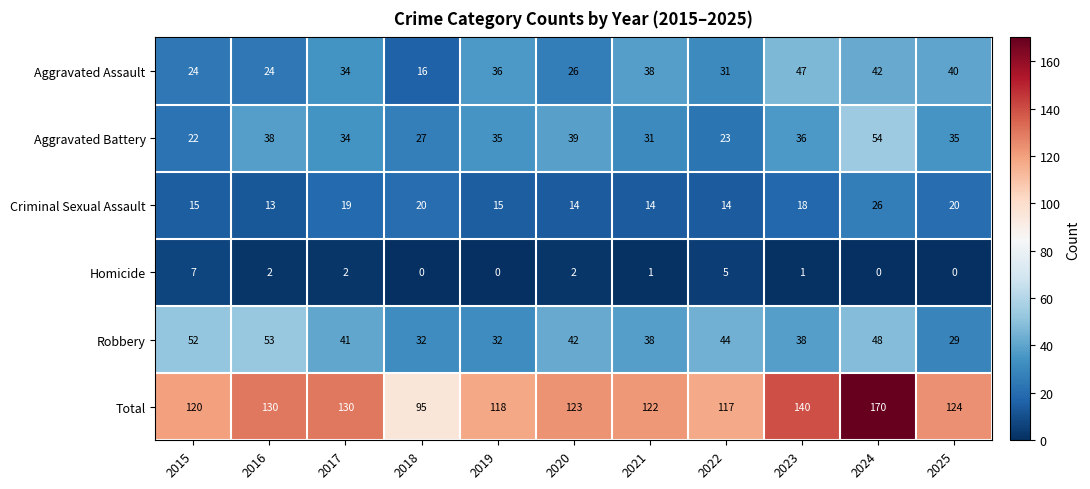

The value of Criminal Sexual Assault at 2022 is 19. True or false?

False